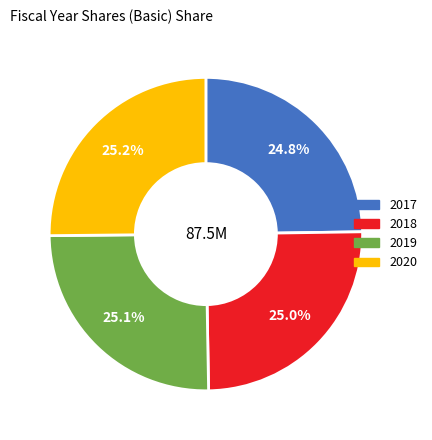

Approximately how many times larger is the value at 2019 compared to 2018?

1.0